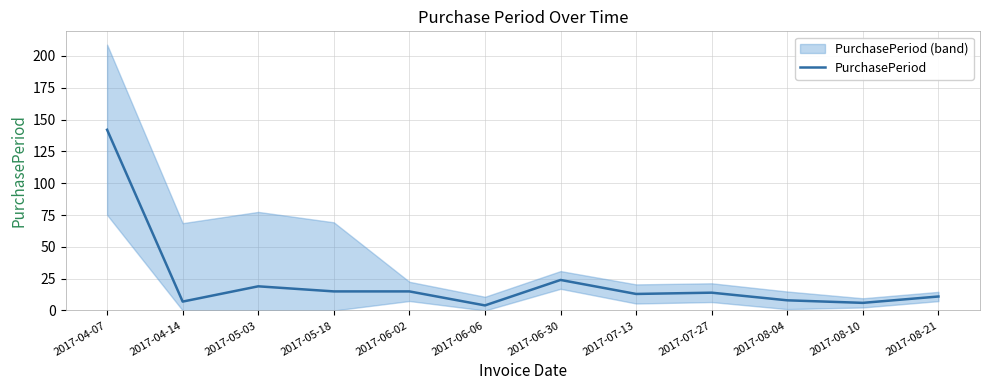

How many categories are shown in the chart?

12